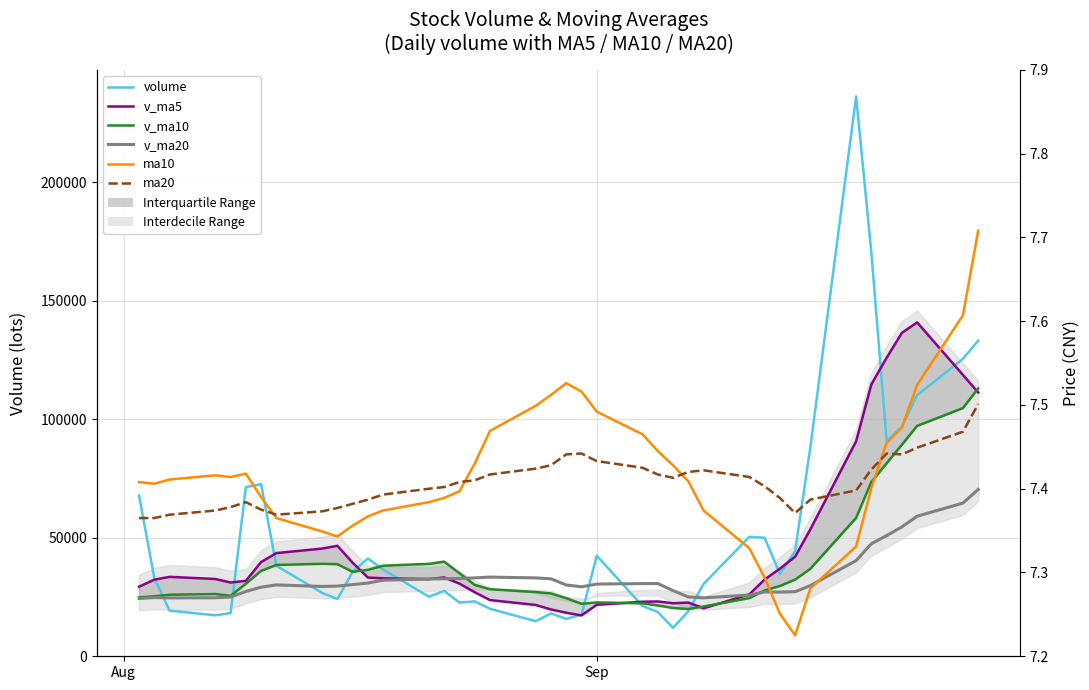

Which series has the largest range (max minus min)?

volume